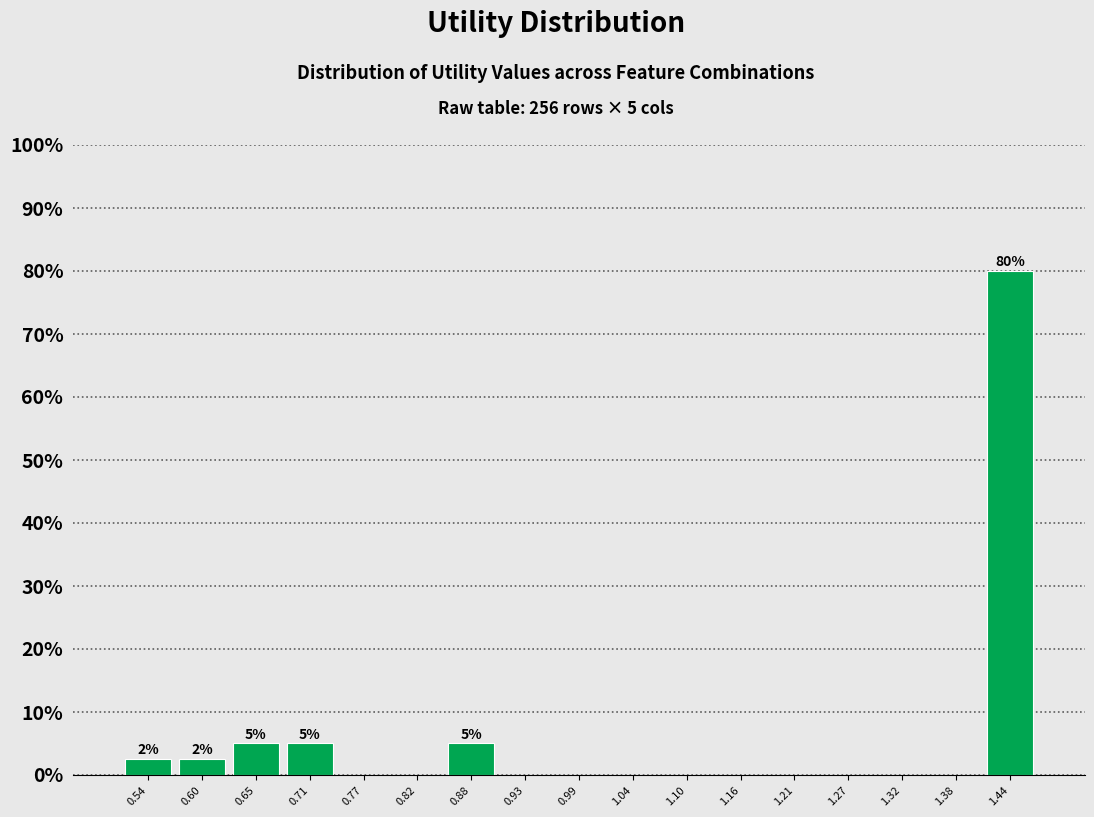

Over which range of the x-axis is the bar tallest?

1.41 to 1.46